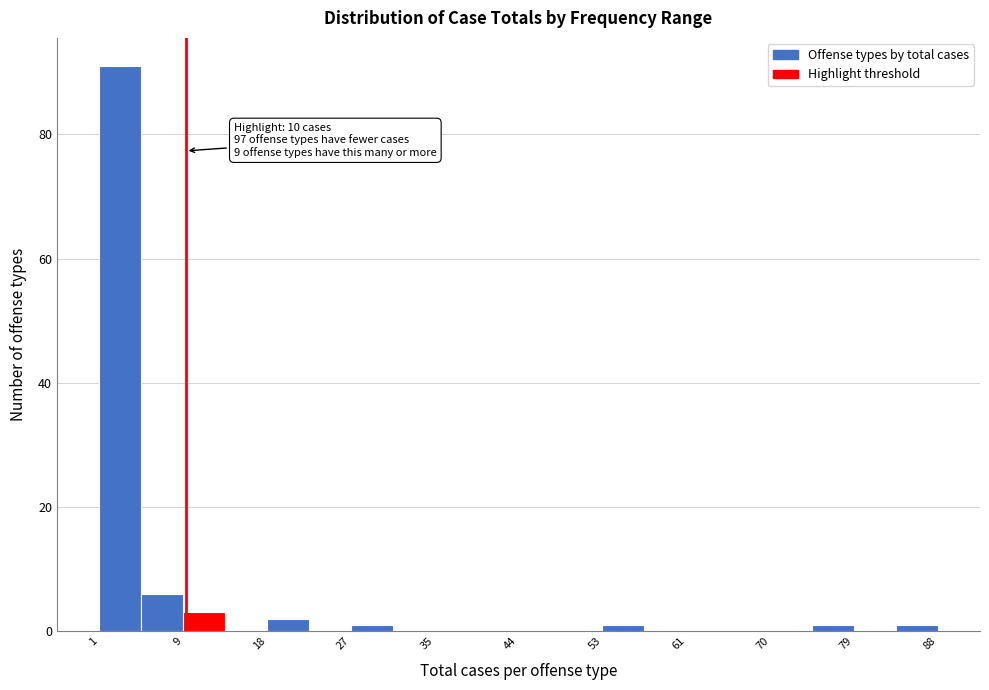

Which range on the x-axis has the tallest bar?

1 to 5